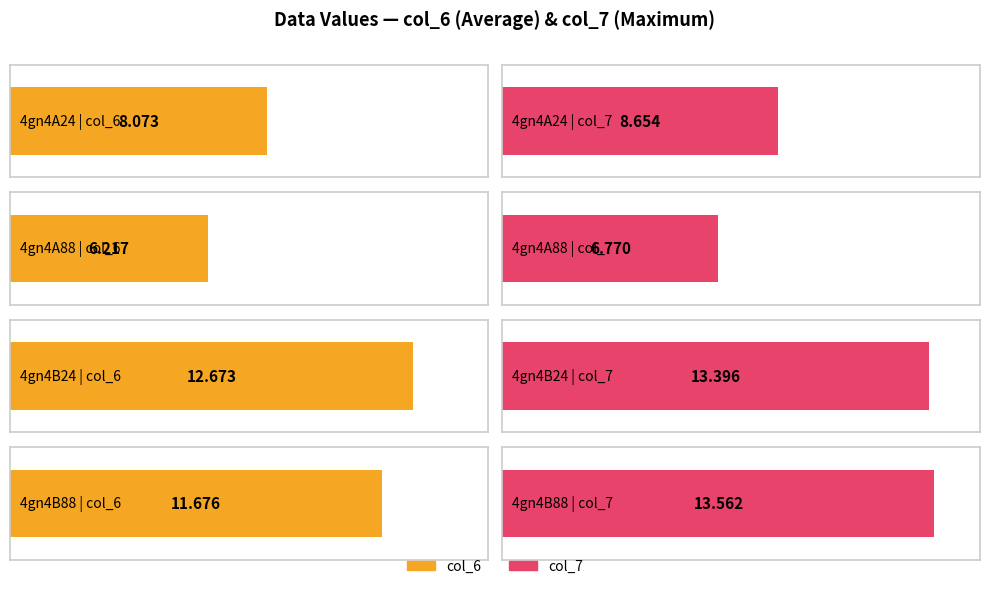

The col_6 series shows 2.4 at 4gn4A88. True or false?

False